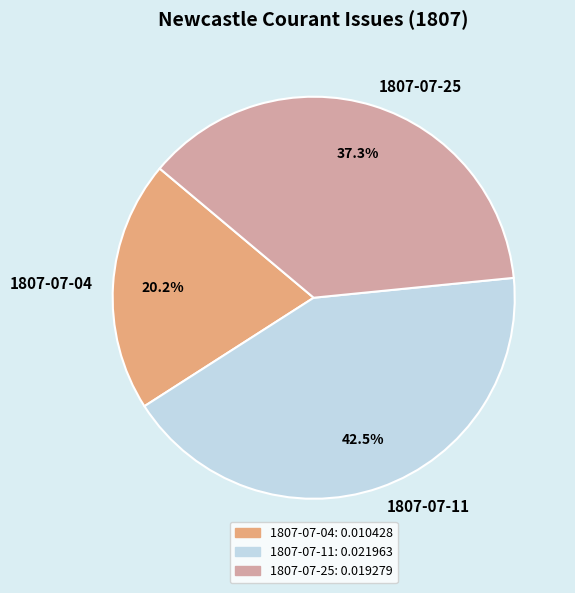

Is there a majority slice in this chart?

No